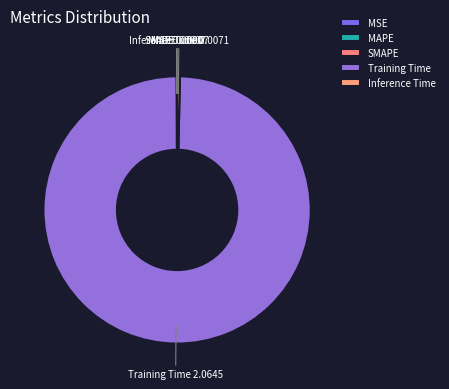

Is there any slice that represents more than half of the pie?

Yes